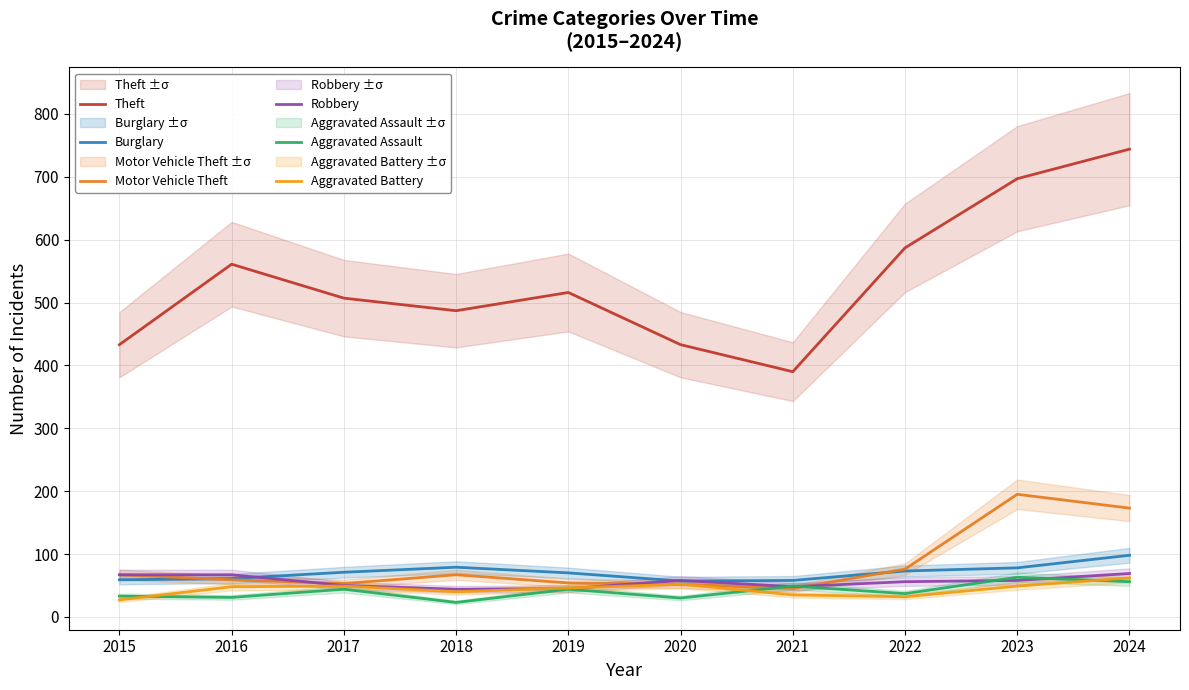

Which series has the largest total across all categories?

Theft